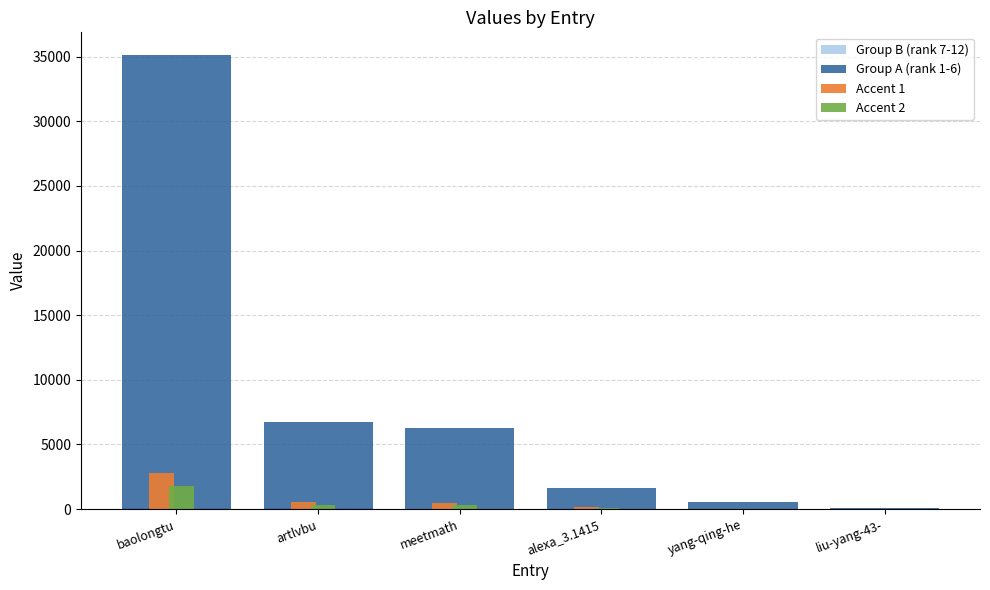

The value of Group A (rank 1-6) at meetmath is 6262. True or false?

True